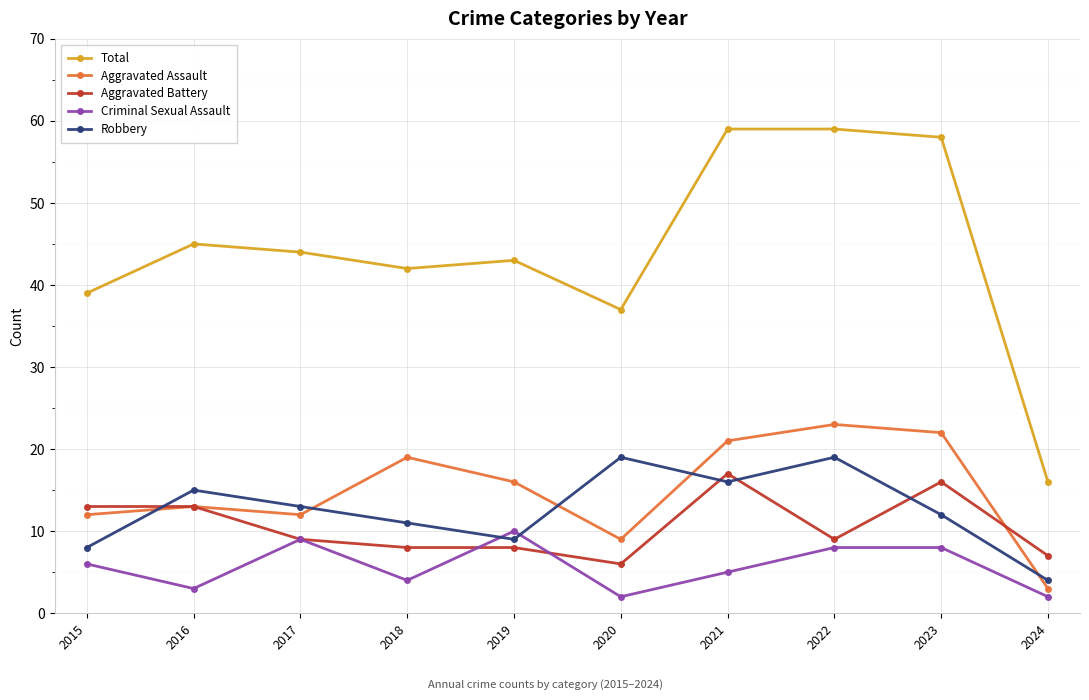

At 2019, list the series in order from smallest to largest.

Aggravated Battery, Robbery, Criminal Sexual Assault, Aggravated Assault, Total